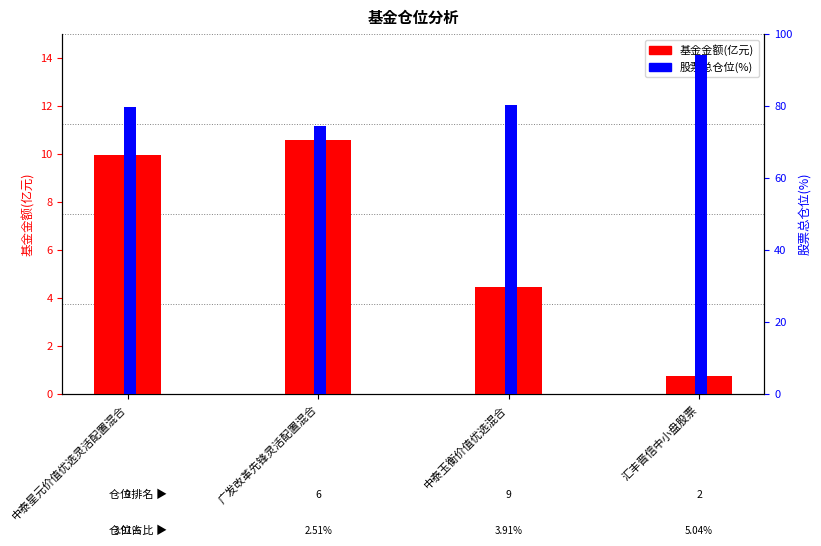

At which category is the sum across all series the highest?

汇丰晋信中小盘股票